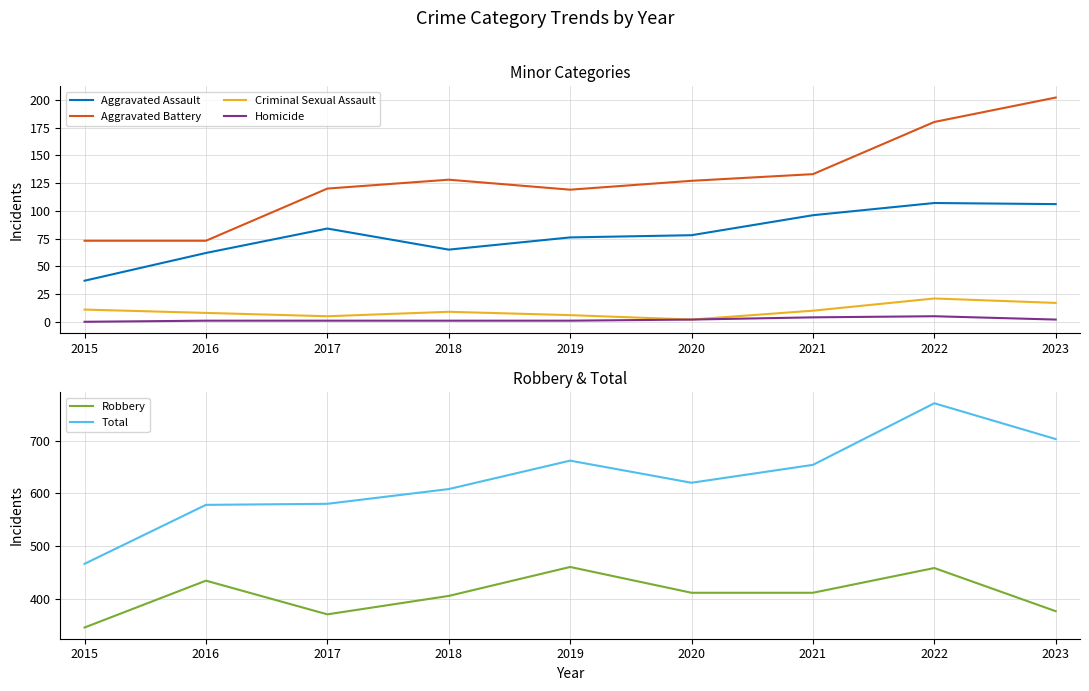

True or false: Robbery and Aggravated Battery intersect in this chart.

False